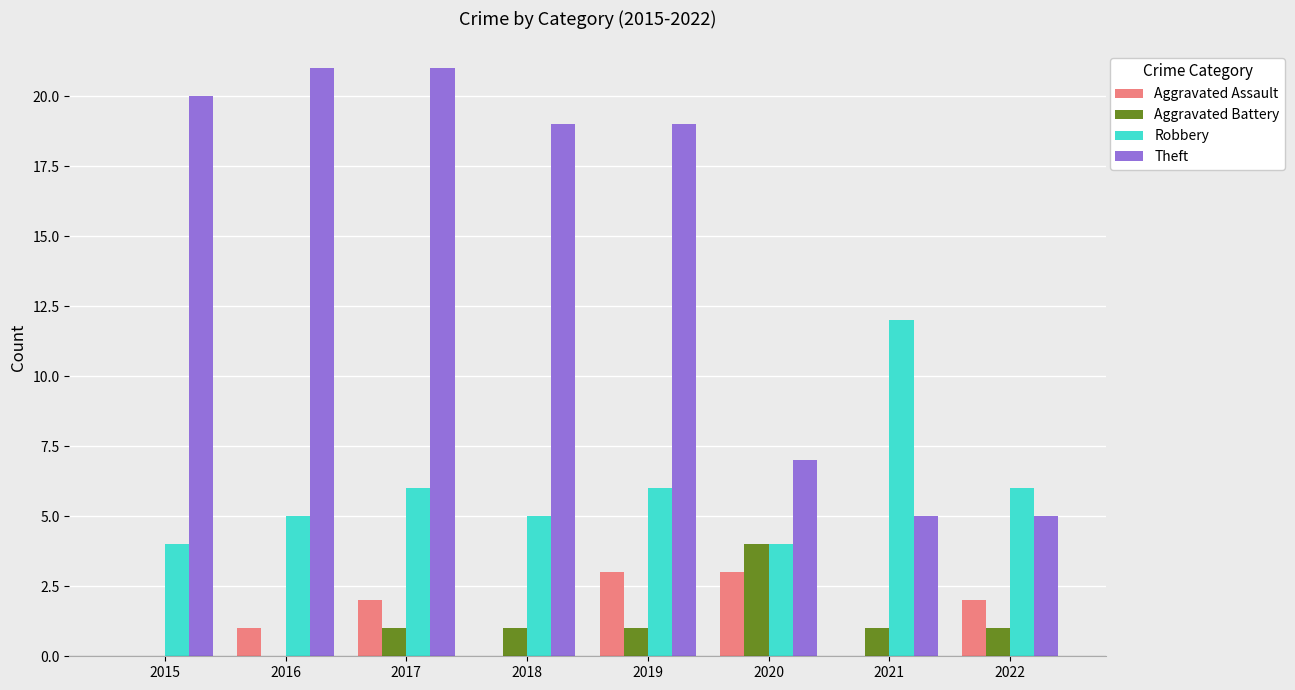

What is the sum of the Theft values at 2020 and 2016?

28